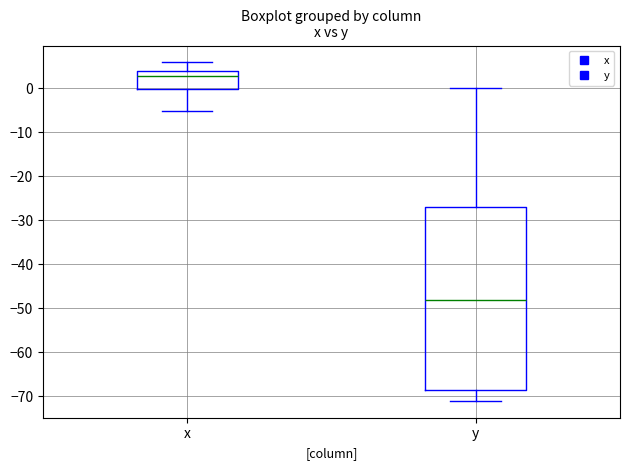

Which box has the lowest median line?

y